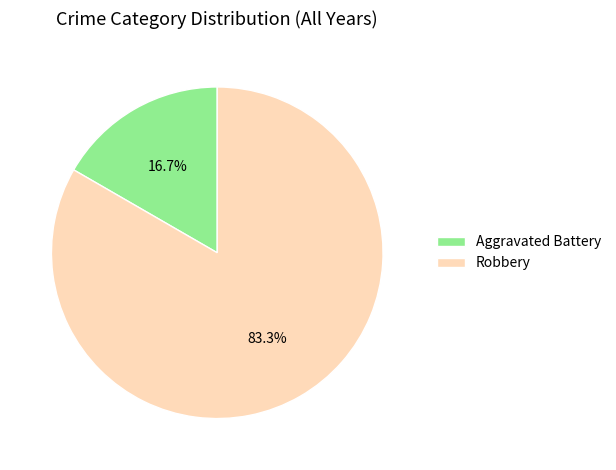

Which slice is the largest?

Robbery